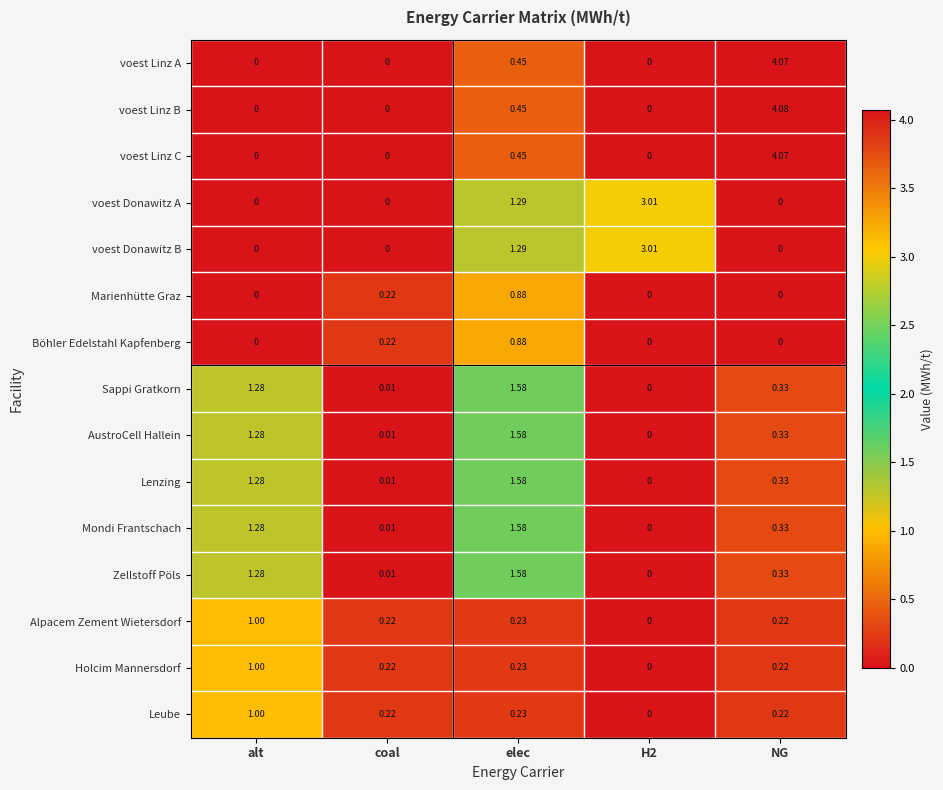

At which label is voest Linz B closest to 2?

elec